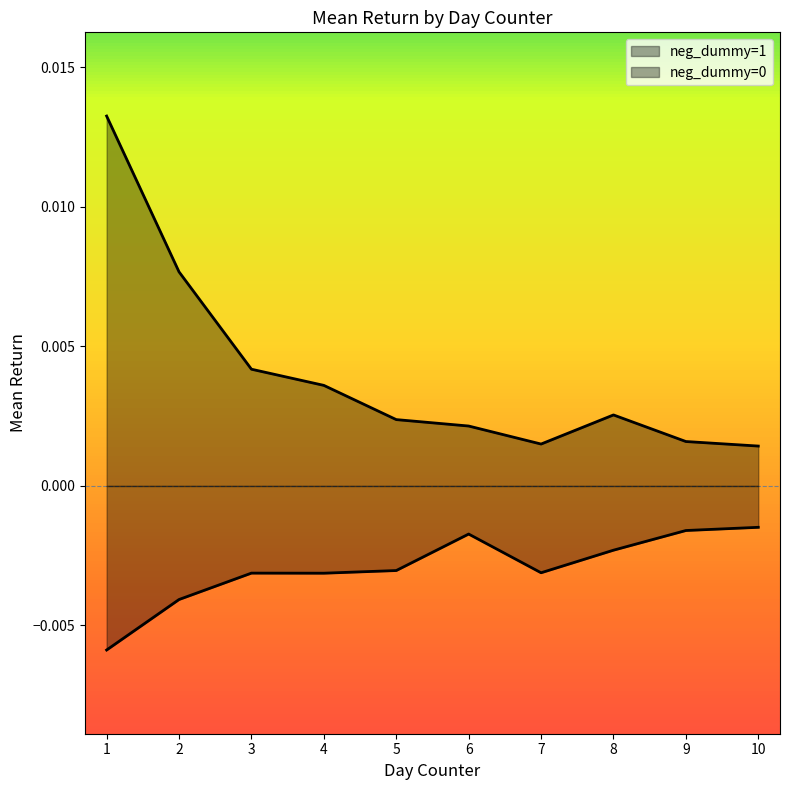

How many lines are shown in the chart?

2